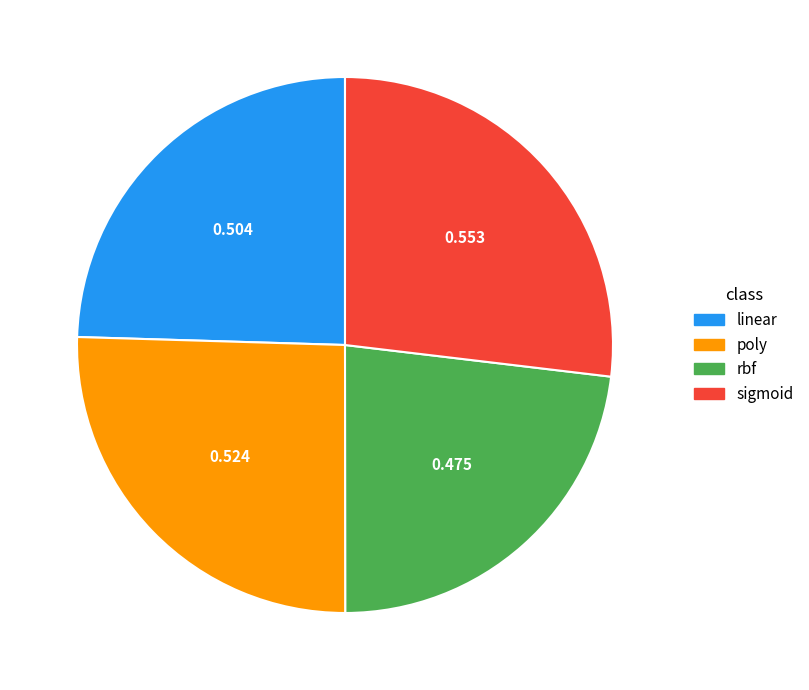

Between linear and sigmoid, which is larger?

sigmoid